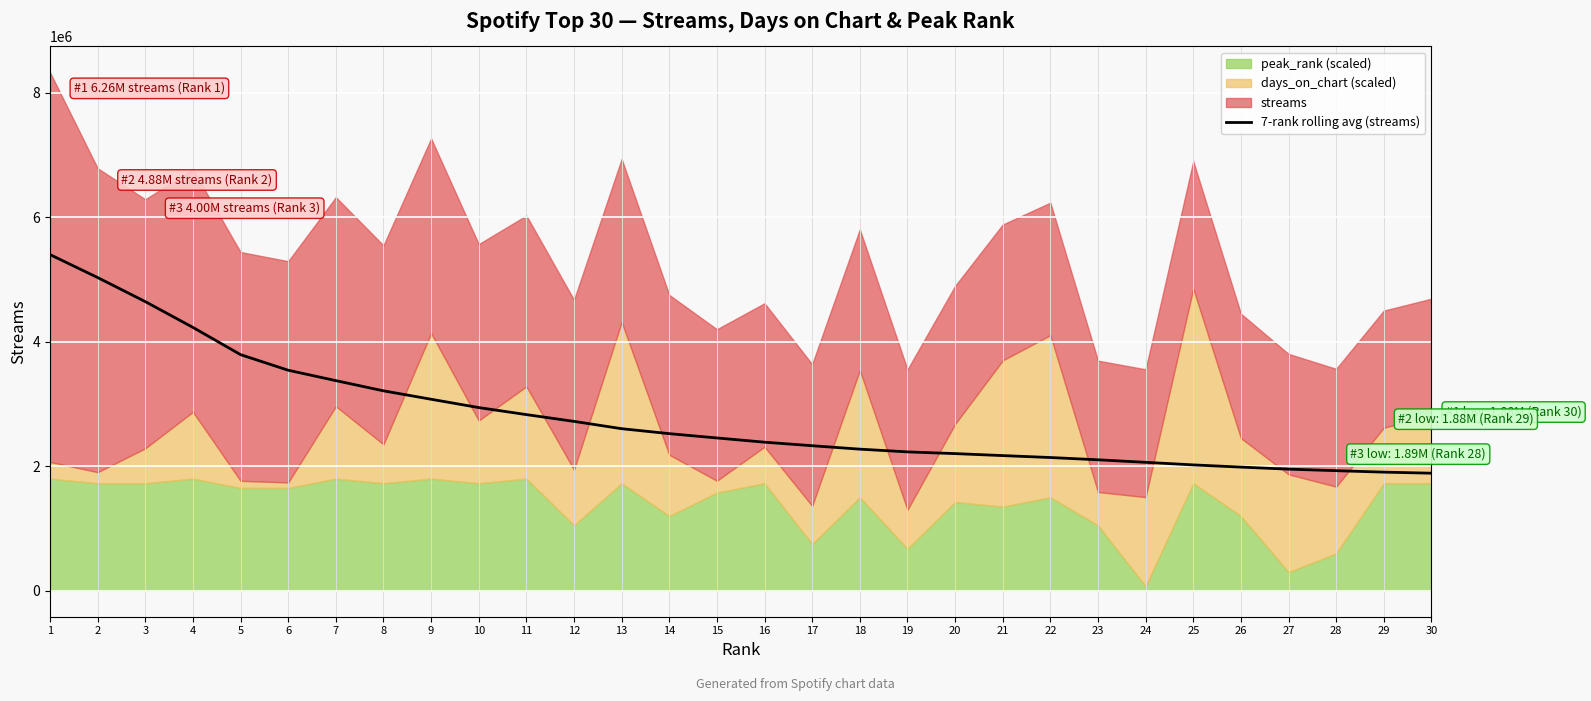

Between 27 and 21, which is larger?

21